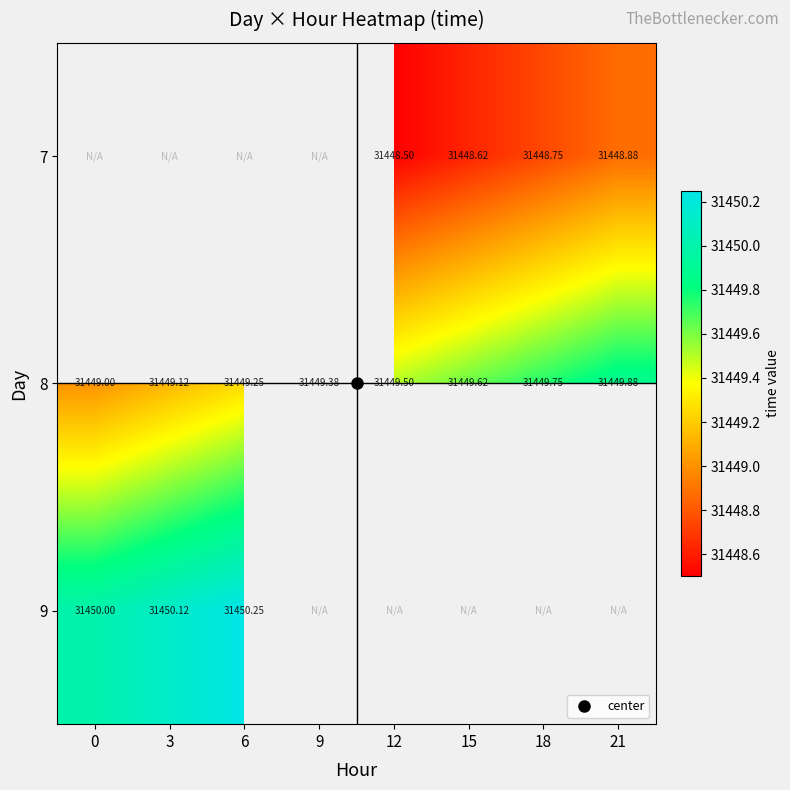

Which series has the largest total across all categories?

8